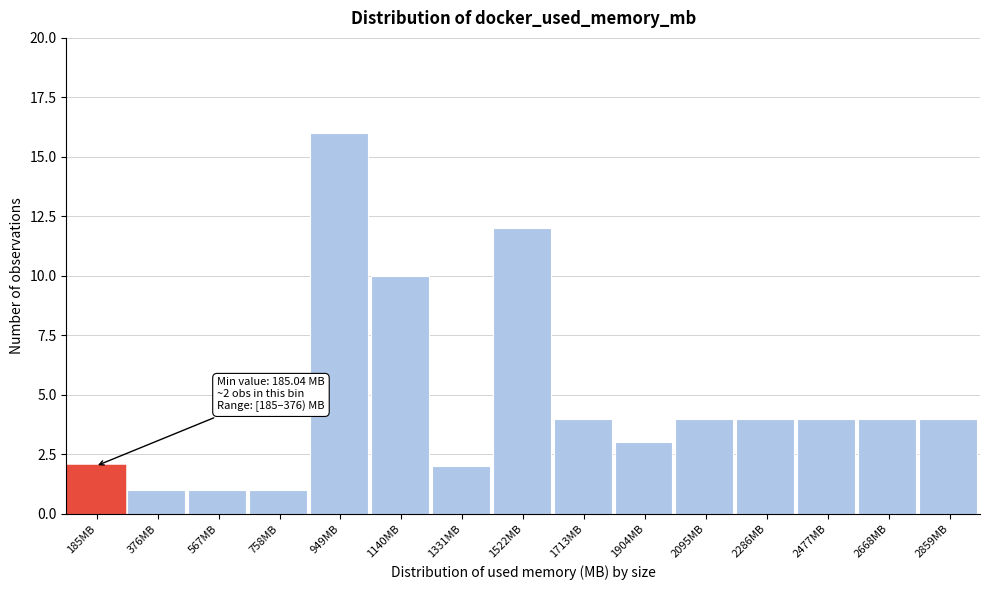

Reading left to right, list all the values displayed in this chart.

185MB=2	376MB=1	567MB=1	758MB=1	949MB=16	1140MB=10	1331MB=2	1522MB=12	1713MB=4	1904MB=3	2095MB=4	2286MB=4	2477MB=4	2668MB=4	2859MB=4